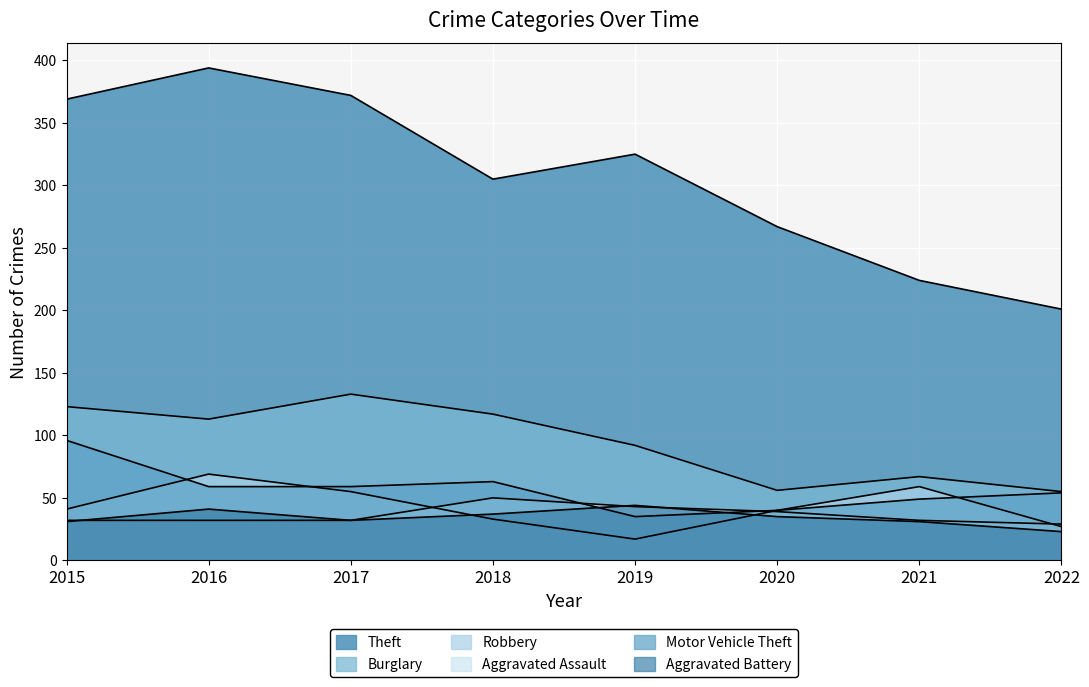

True or false: Robbery and Theft cross at least once.

False